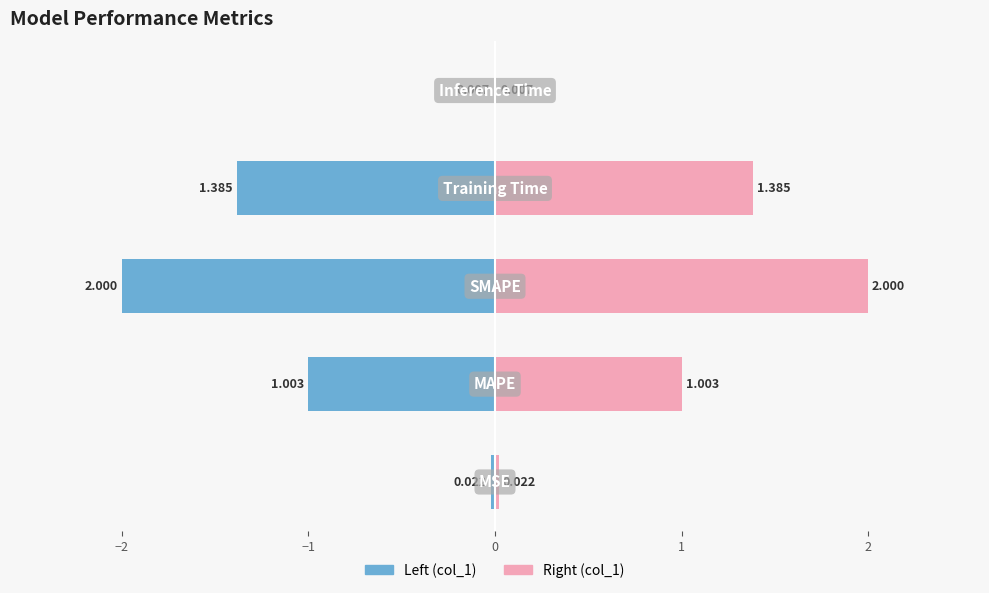

Reading left to right, transcribe all the data shown in this chart.

col_1 (left): -0.0	-1.0	-2.0	-1.4	-0.0
col_1 (right): 0.0	1.0	2.0	1.4	0.0